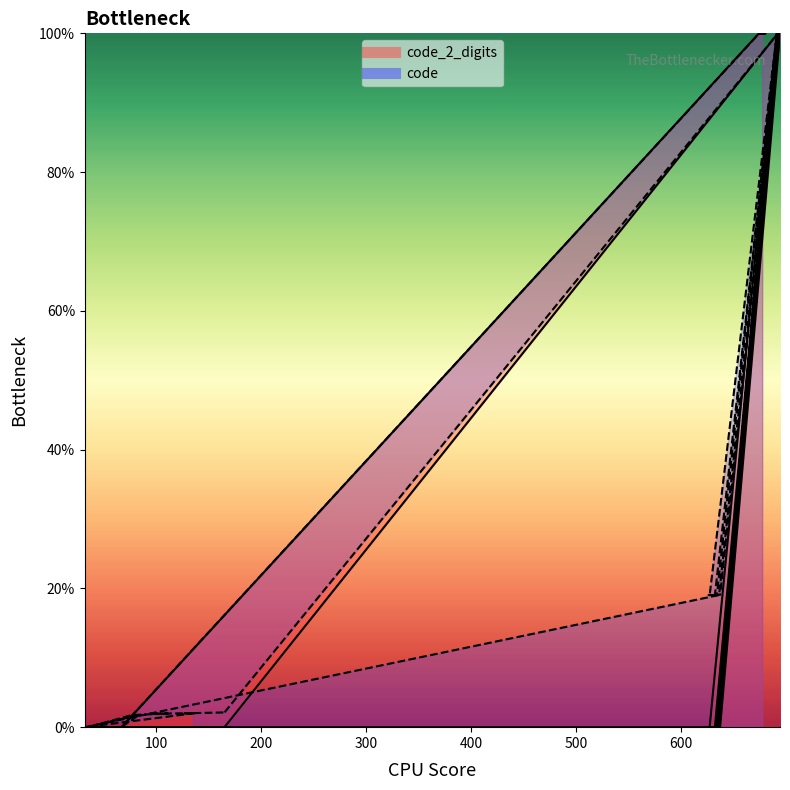

True or false: code_2_digits has a value of 100.0 at 693.

True